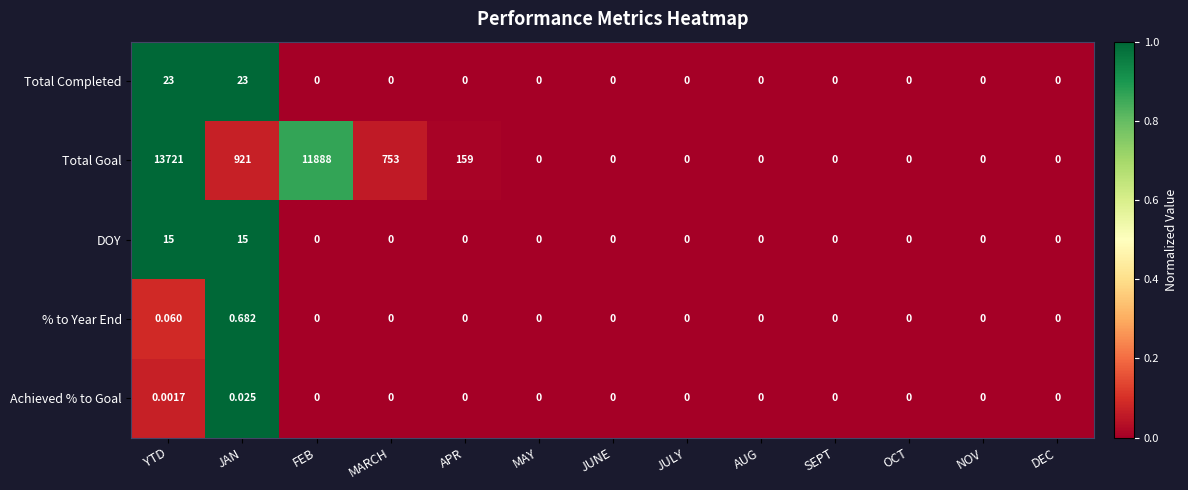

Which series has the largest range (max minus min)?

Total Goal